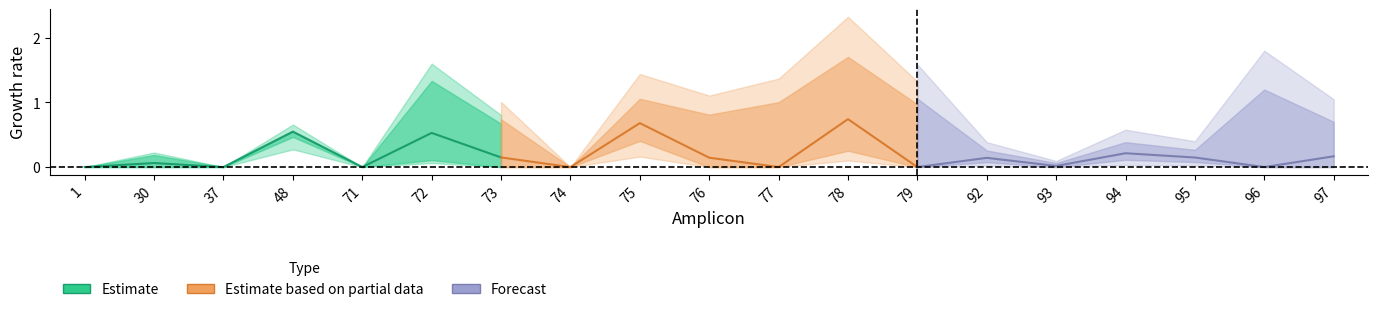

What is the average value of the Estimate based on partial data series?

0.2